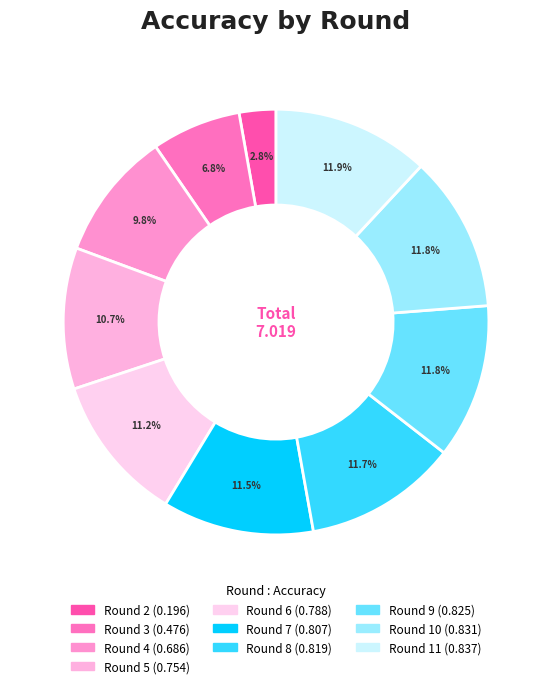

Which category has the smallest portion of the pie?

Round 2